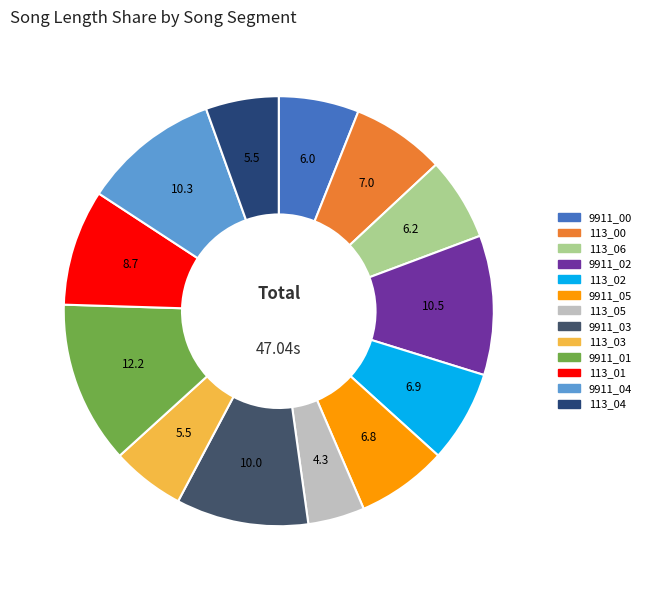

To the nearest percent, what is the average slice percentage?

8%